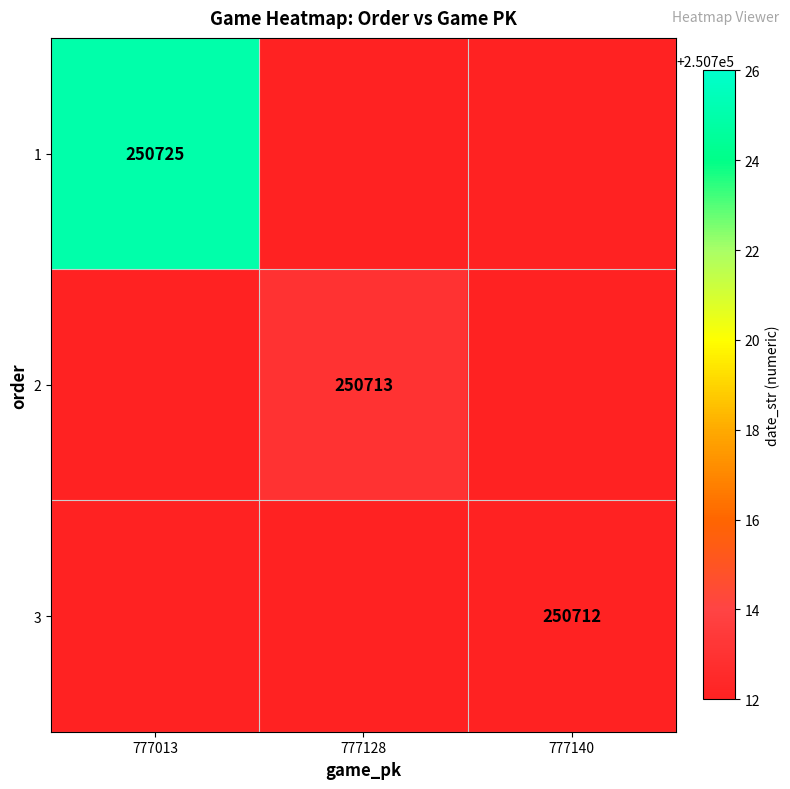

The value of 1 at 777013 is 250725. True or false?

True